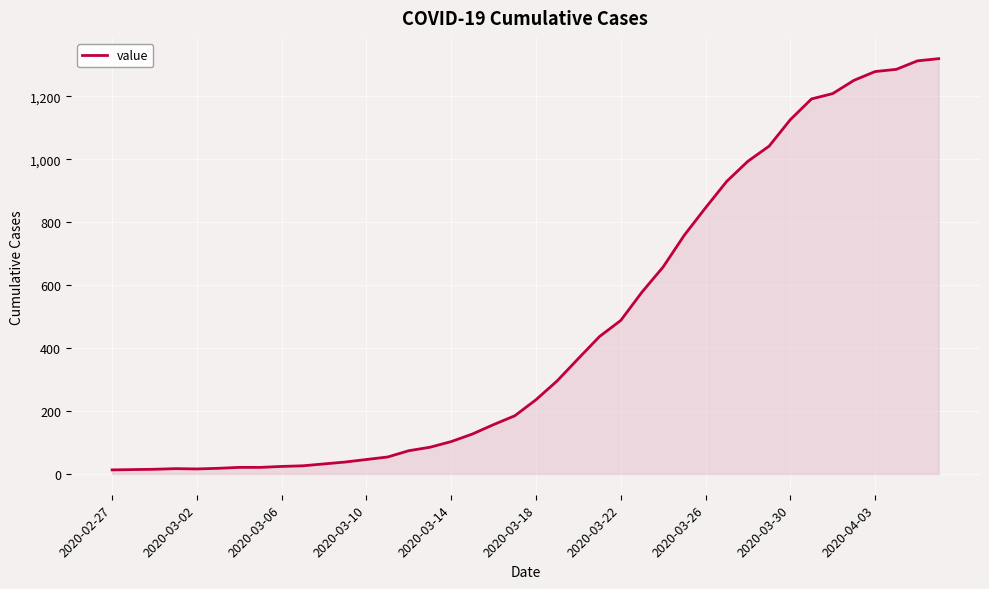

Count the number of data series in this chart.

1